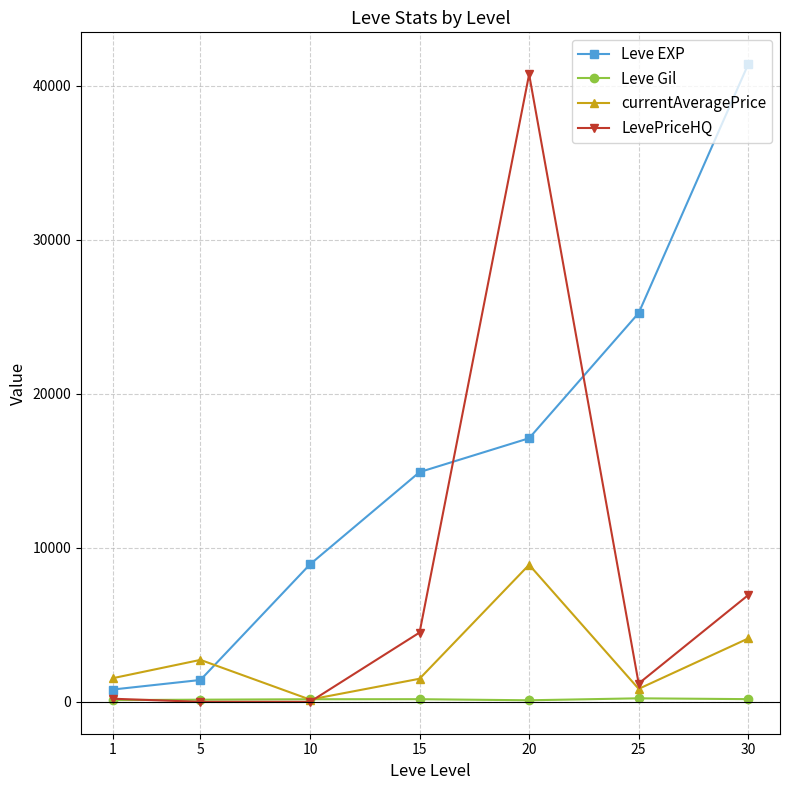

Which category has the highest value across all series?

30